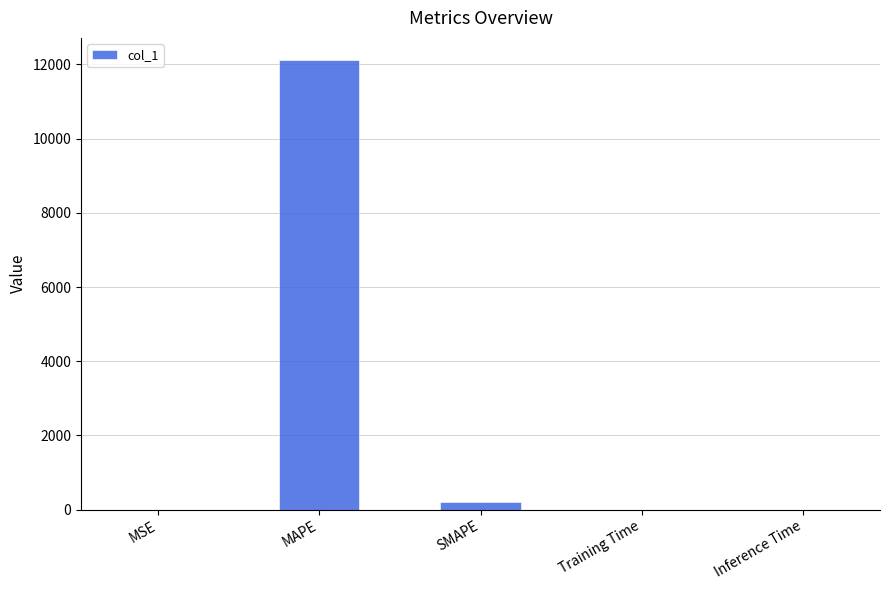

Which has a higher value, MAPE or MSE?

MAPE